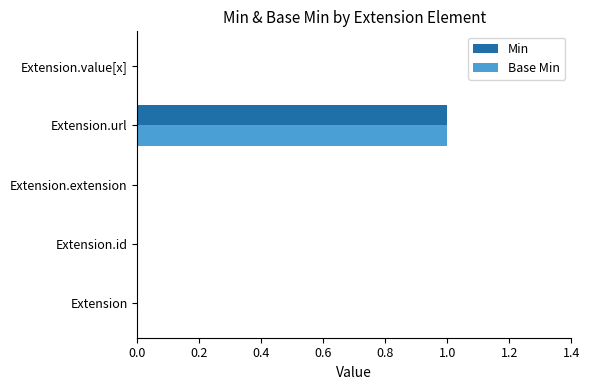

At which category is the sum across all series the highest?

Extension.url